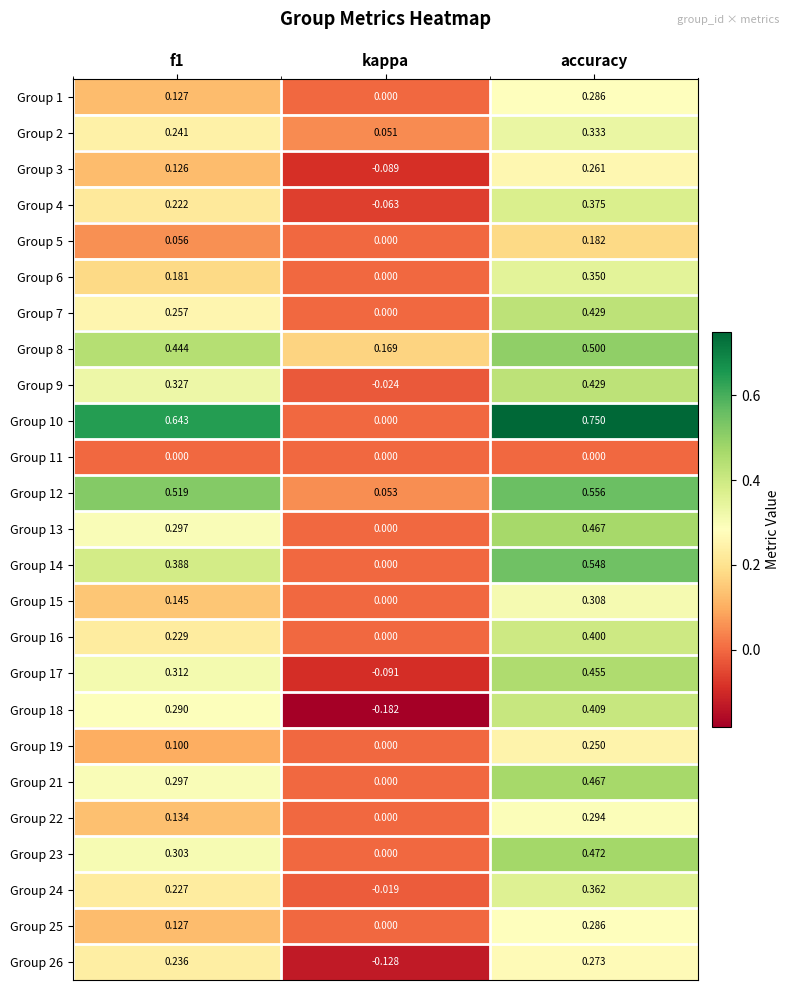

At which label does Group 8 reach its peak?

accuracy